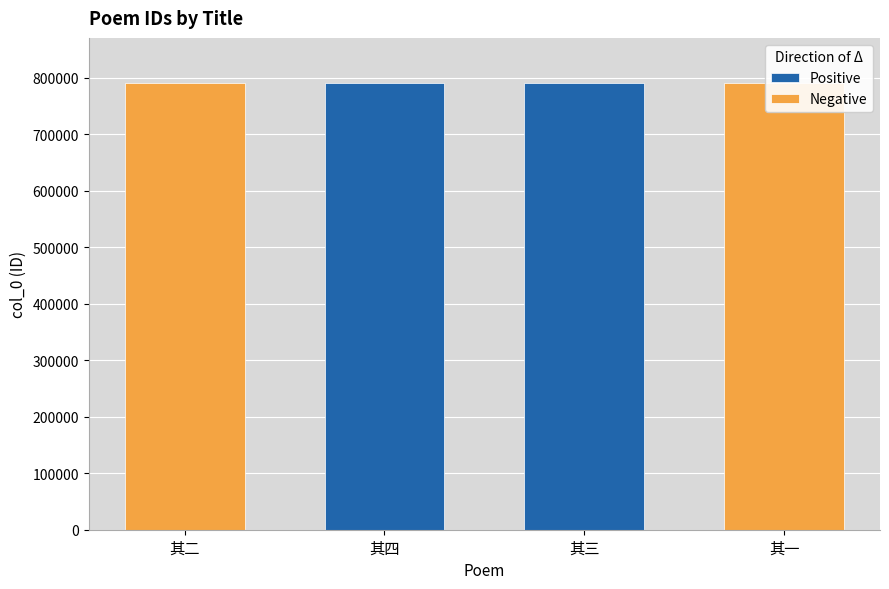

Which category has the highest value across all series?

其二